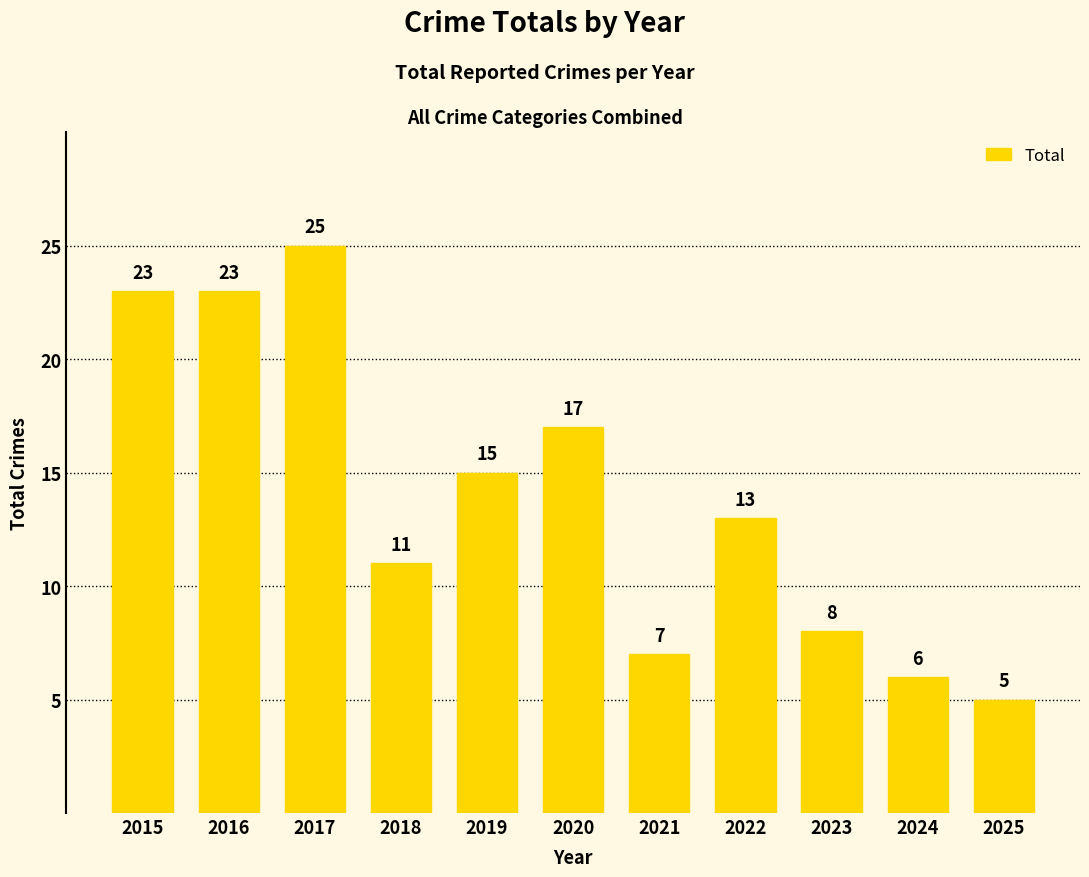

Which label corresponds to the largest value in the chart?

2017